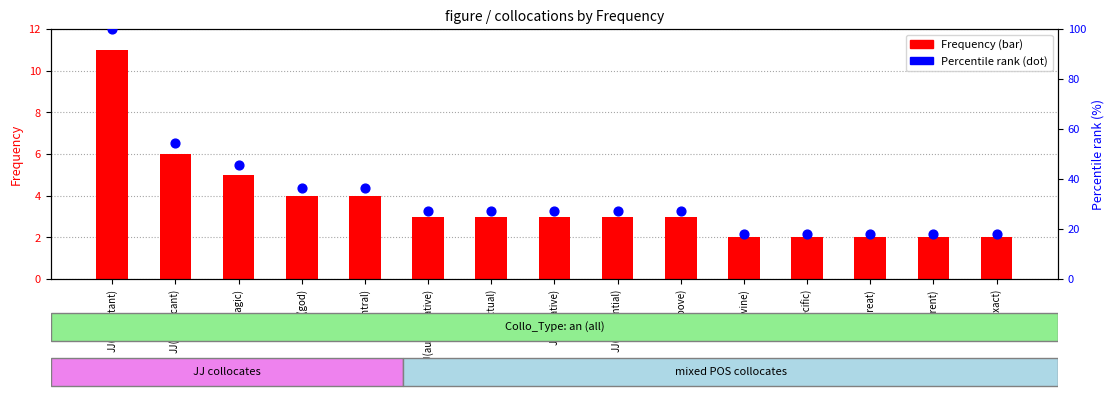

Which series has the widest spread of Y values?

Percentile rank